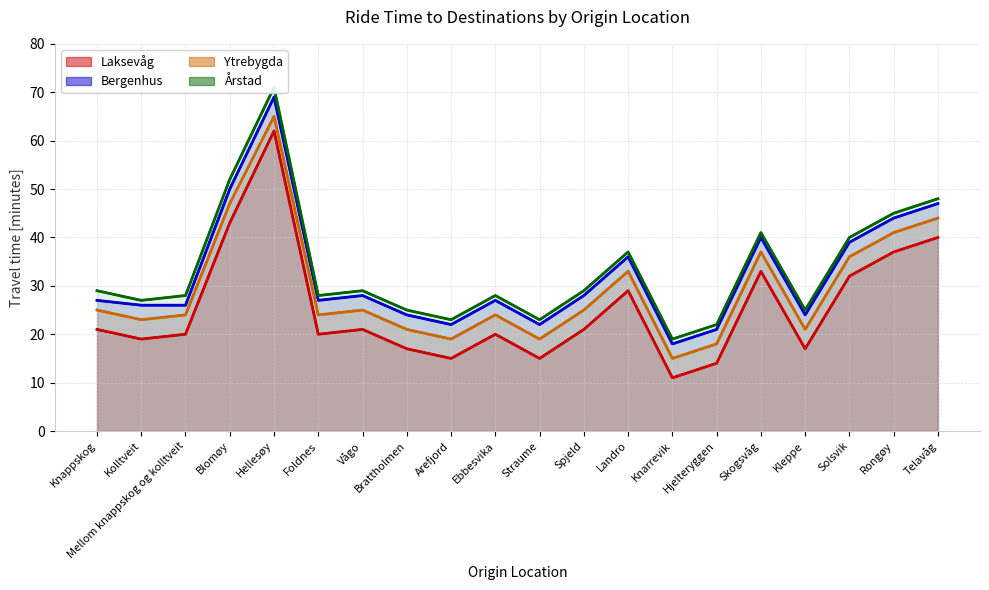

At which category does Årstad (line) reach its first local valley?

Kolltveit